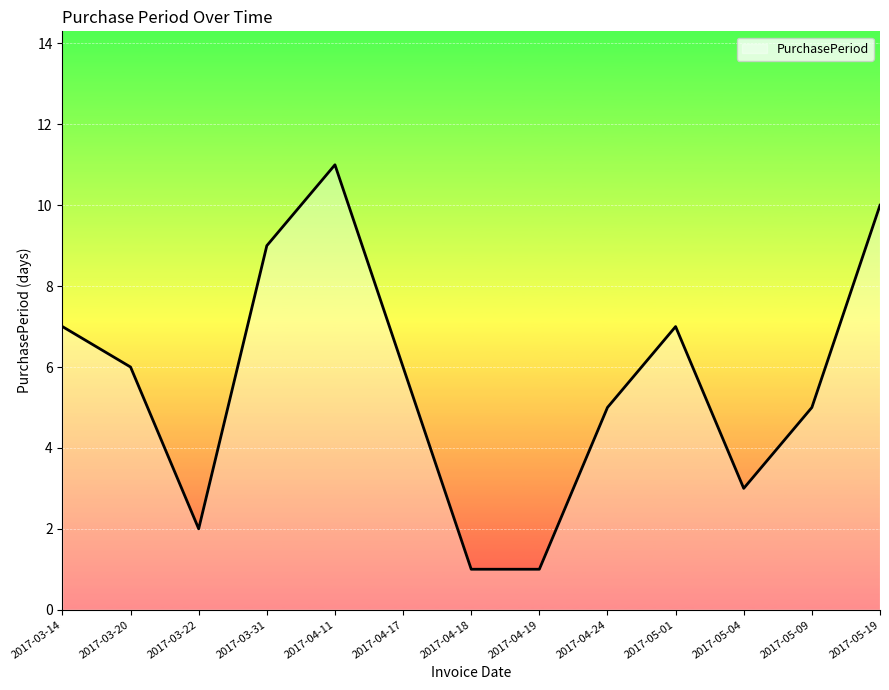

How many lines are shown in the chart?

1